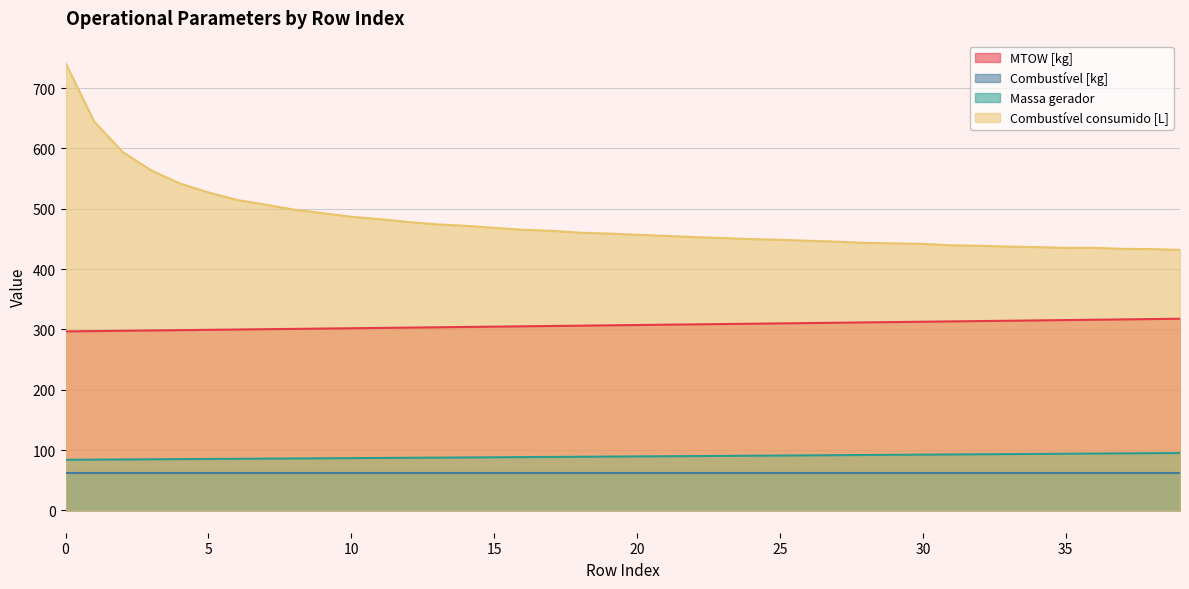

Which series has the largest total across all categories?

Combustível consumido [L]